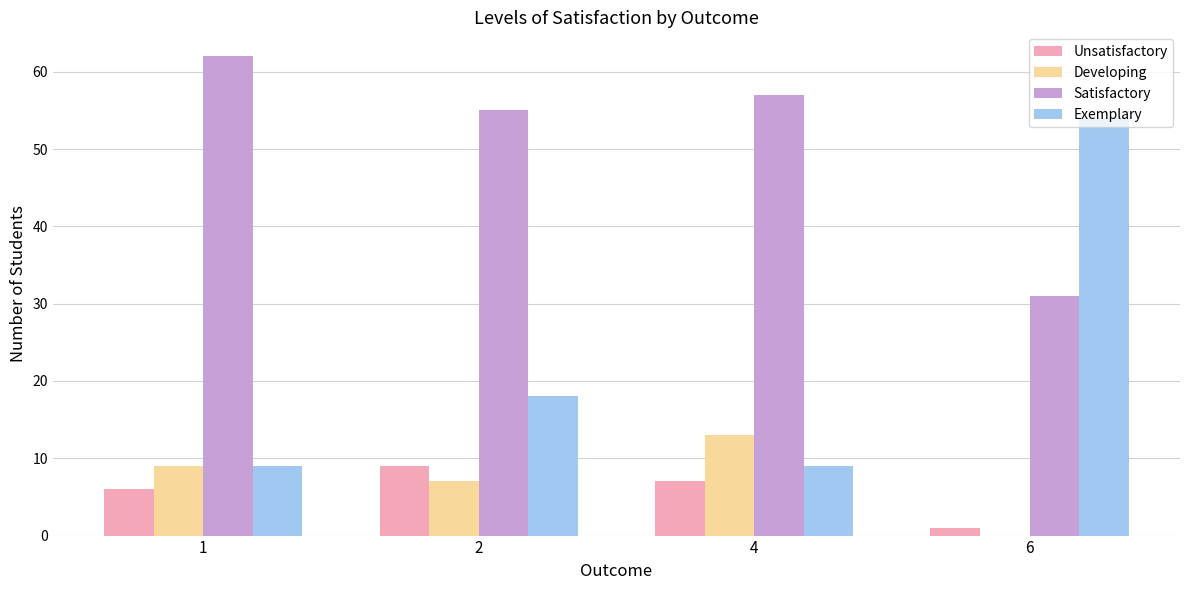

Which series has the largest total across all categories?

Satisfactory